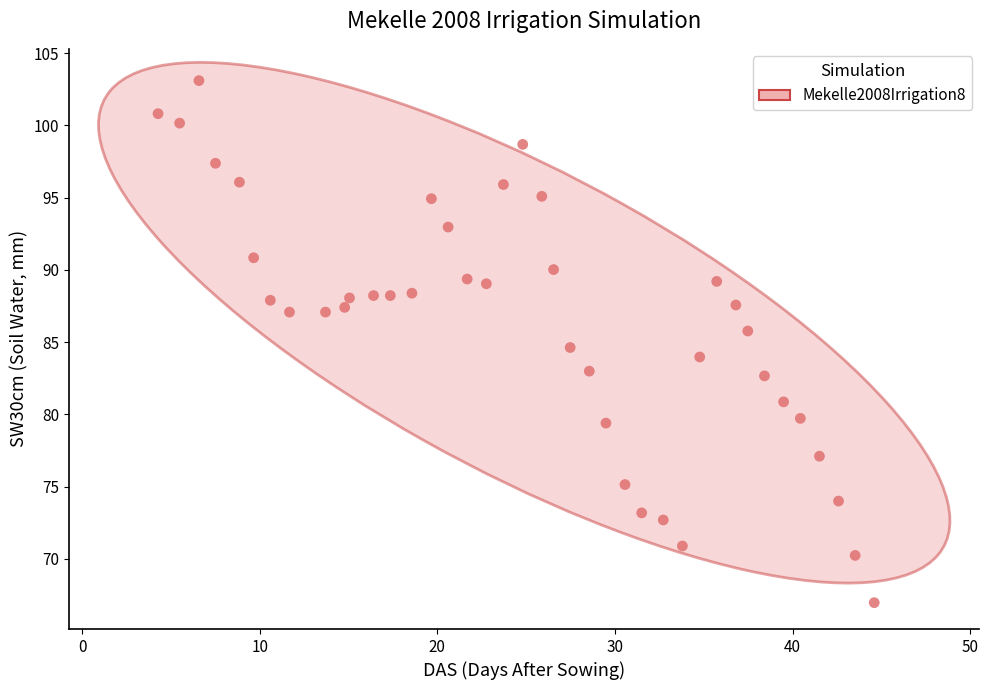

What is the range of X values (max minus min)?

40.3